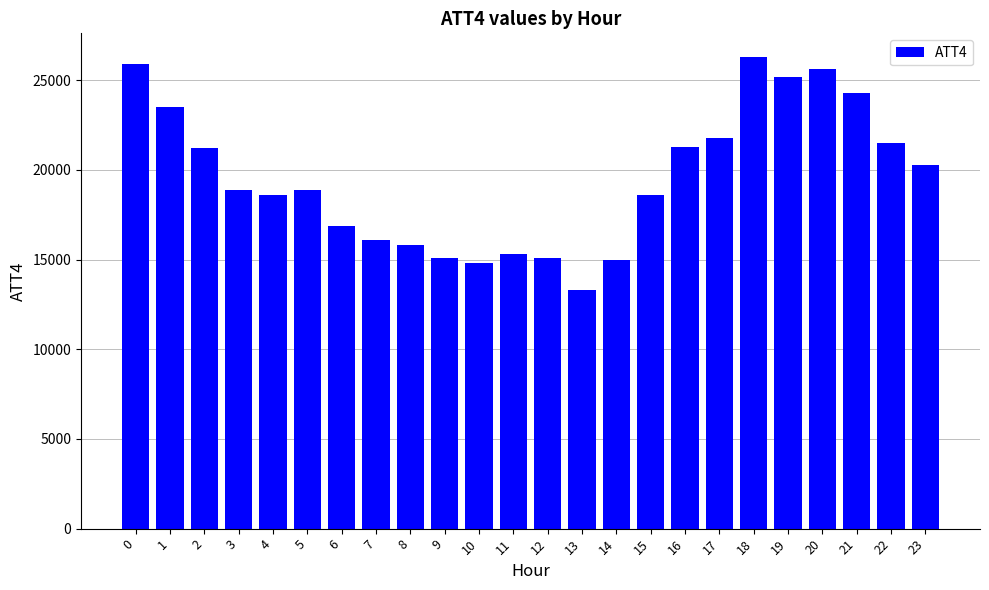

How many values are below 18900?

11